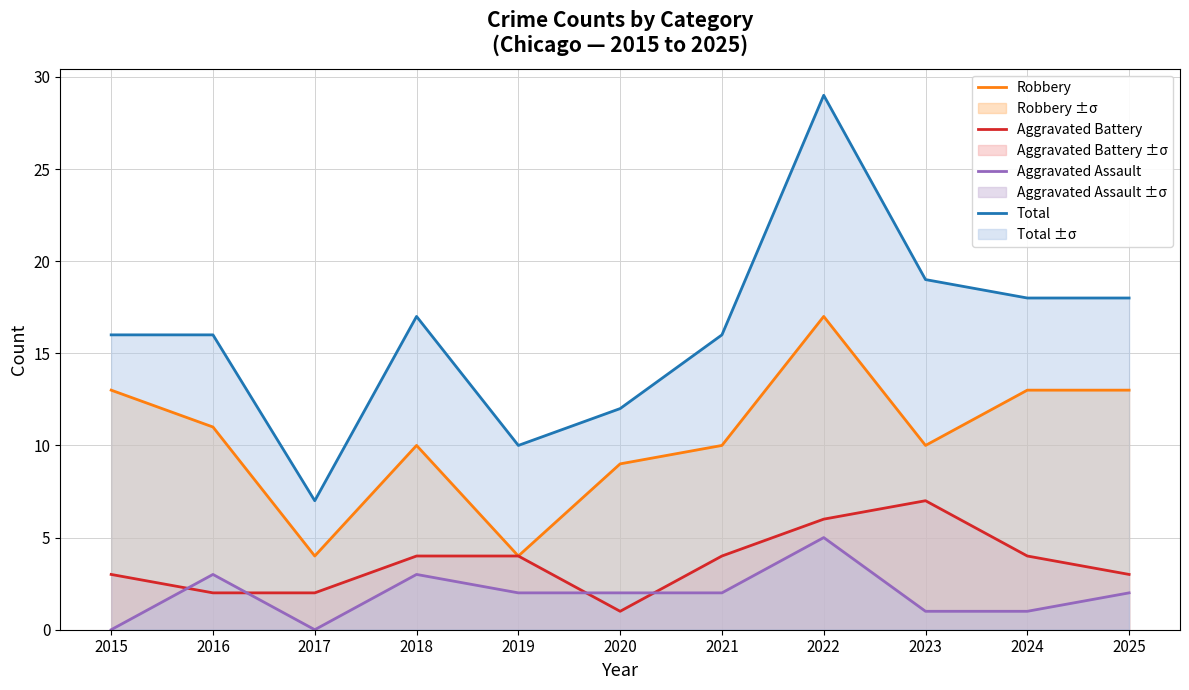

Which series has the largest total across all categories?

Total